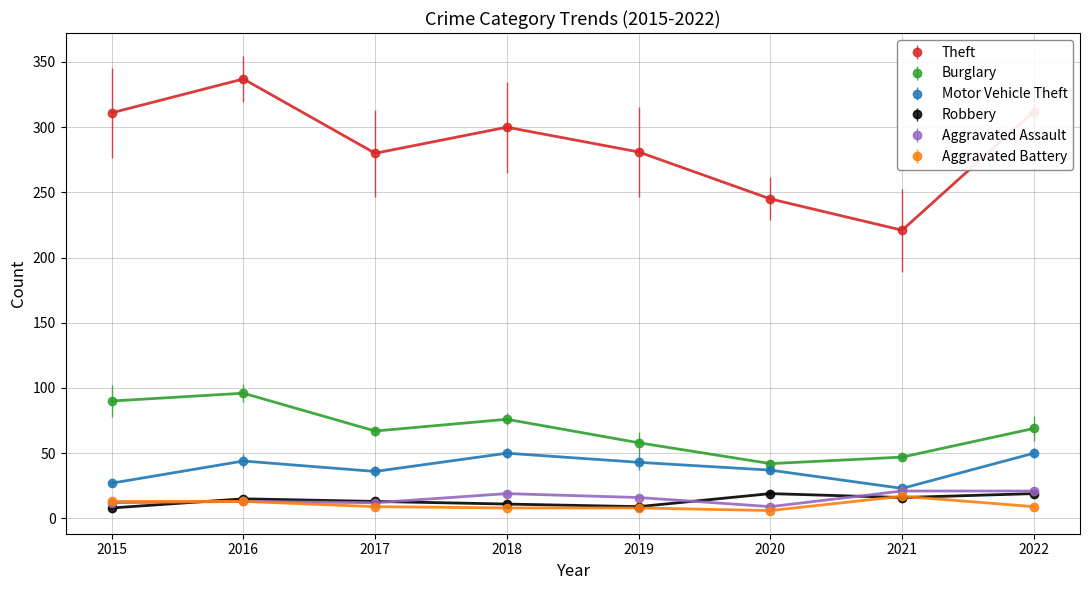

What is the difference between the Robbery values at 2018 and 2019?

2